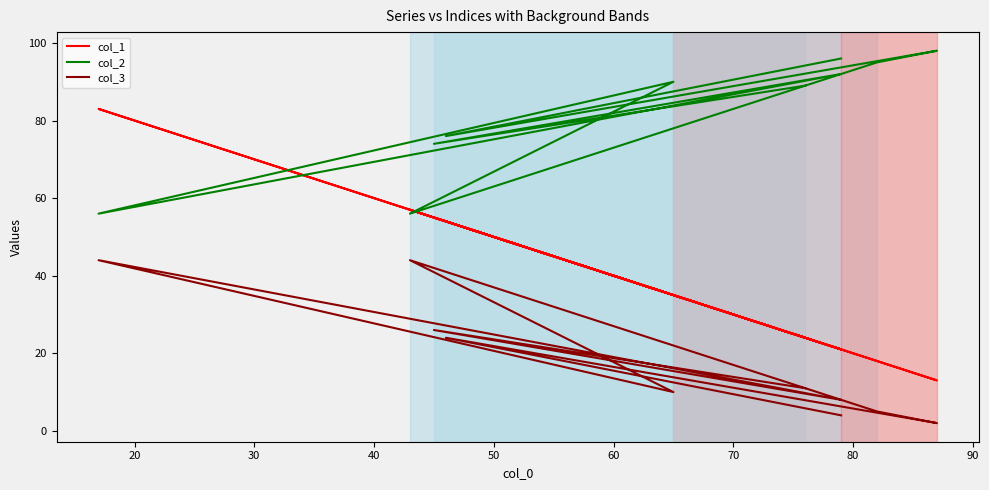

List the series in order of their peak value, lowest first.

col_3, col_1, col_2